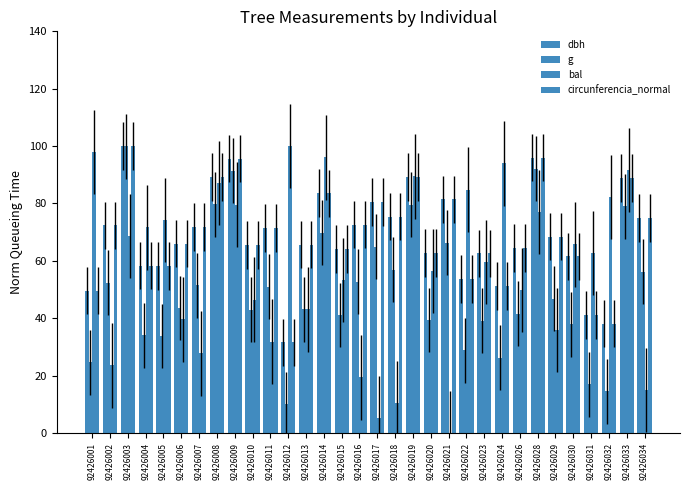

True or false: g has a value of 24.6 at 92426001.

True